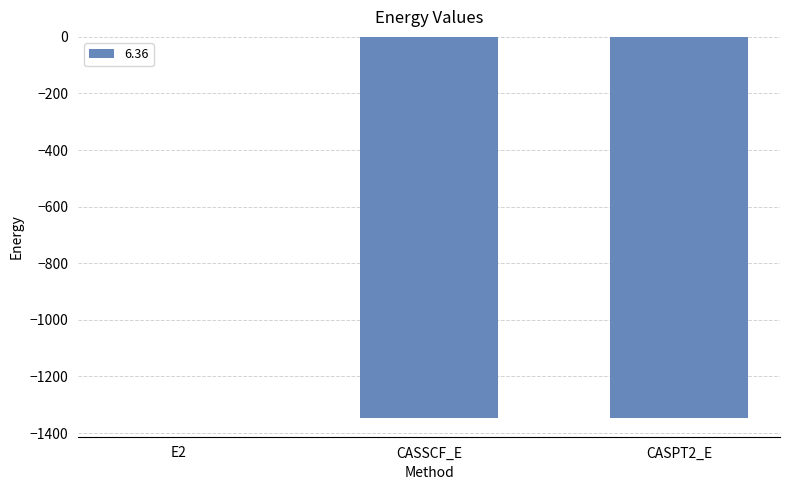

At which category does the chart reach its peak across all series?

E2